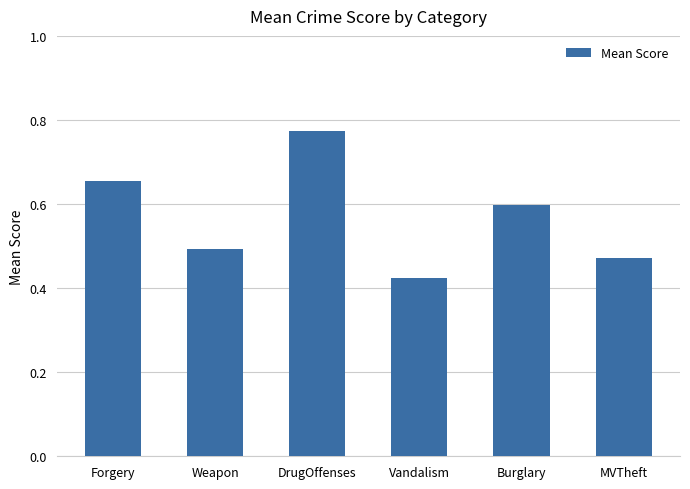

How many series are shown in this chart?

1